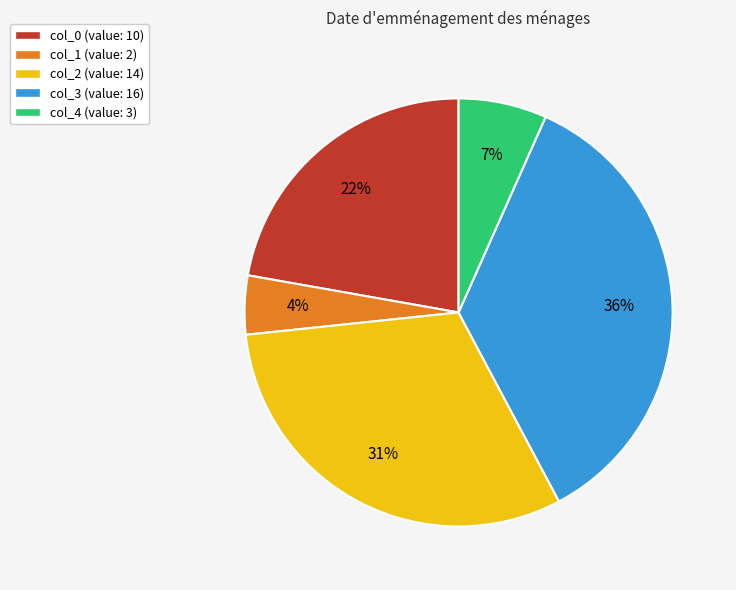

Do col_2 (value: 14) and col_1 (value: 2) together represent more than half of the pie?

No